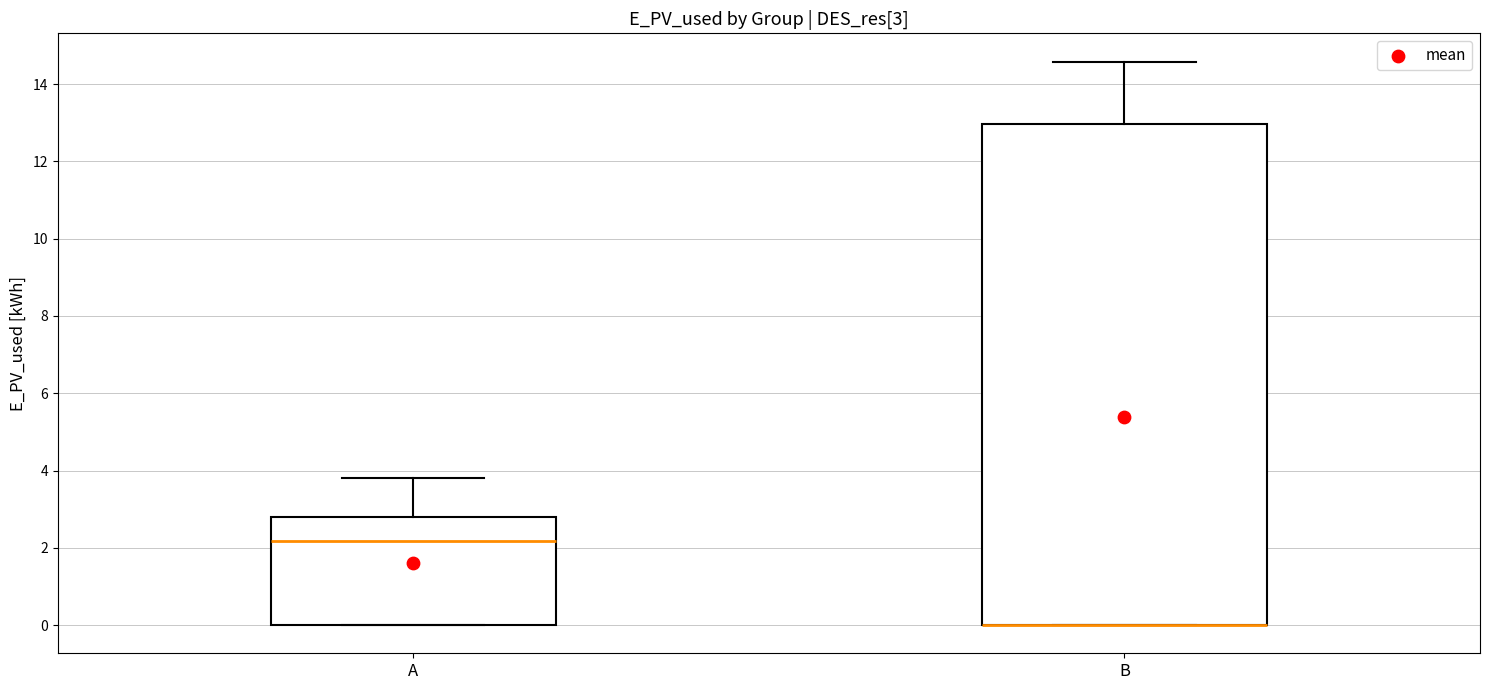

Comparing the boxes themselves (not the whiskers), which one is the tallest?

B